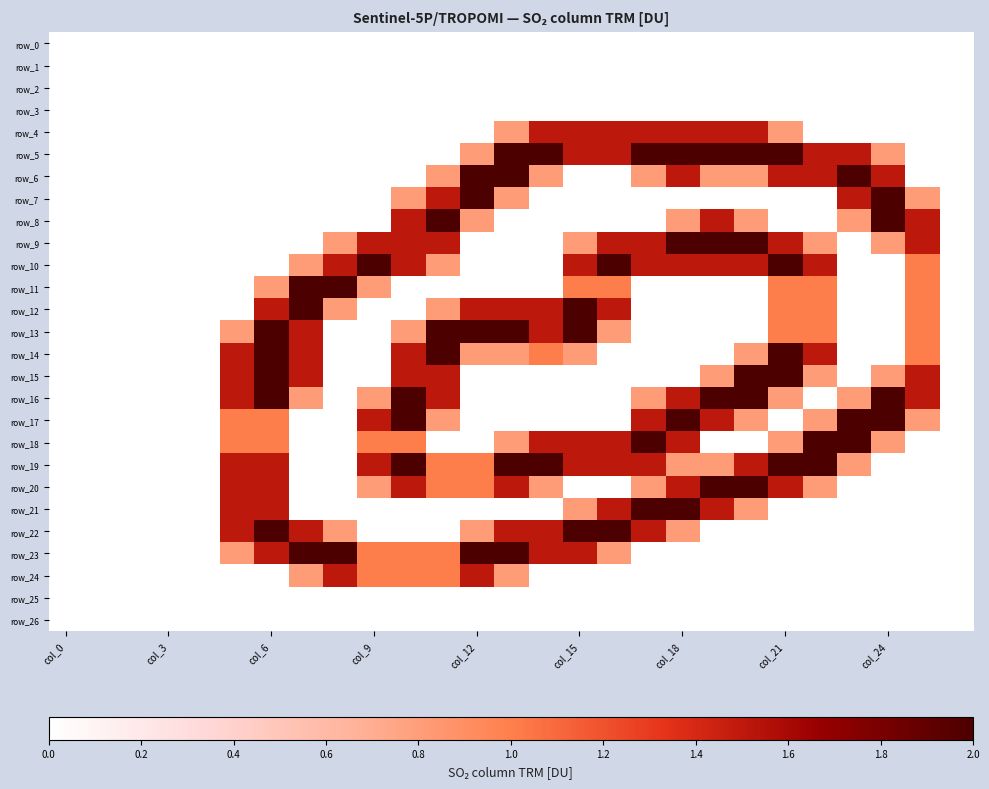

Rank the series by their maximum value, from highest to lowest.

row_5, row_6, row_7, row_8, row_9, row_10, row_11, row_12, row_13, row_14, row_15, row_16, row_17, row_18, row_19, row_20, row_21, row_22, row_23, row_4, row_24, row_0, row_1, row_2, row_3, row_25, row_26